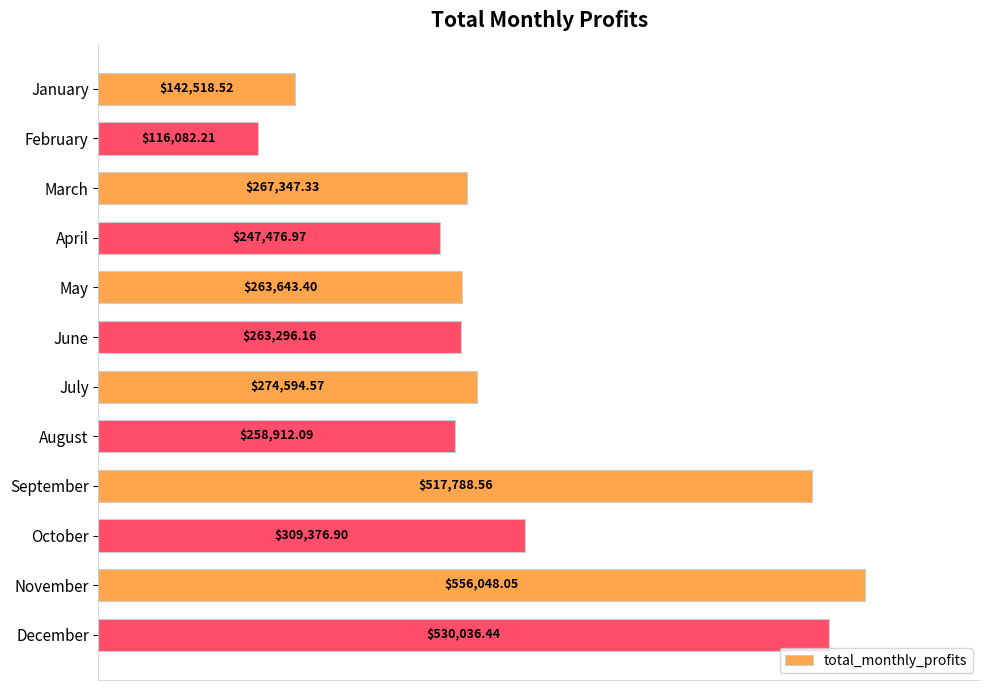

Between April and December, which is larger?

December